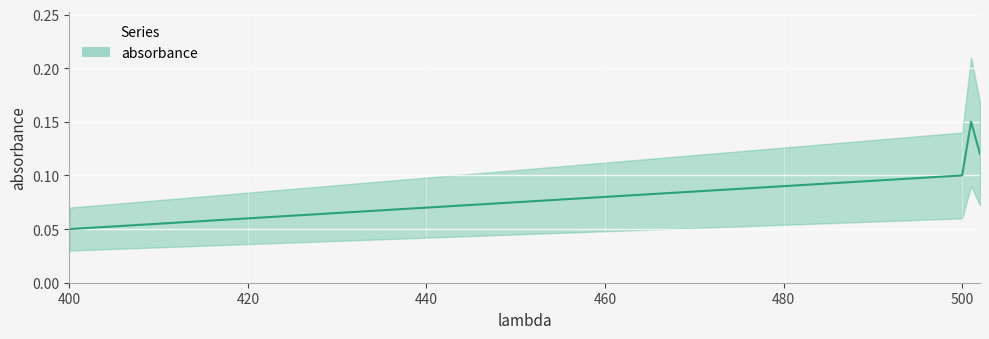

Between 400 and 440, which is larger?

440